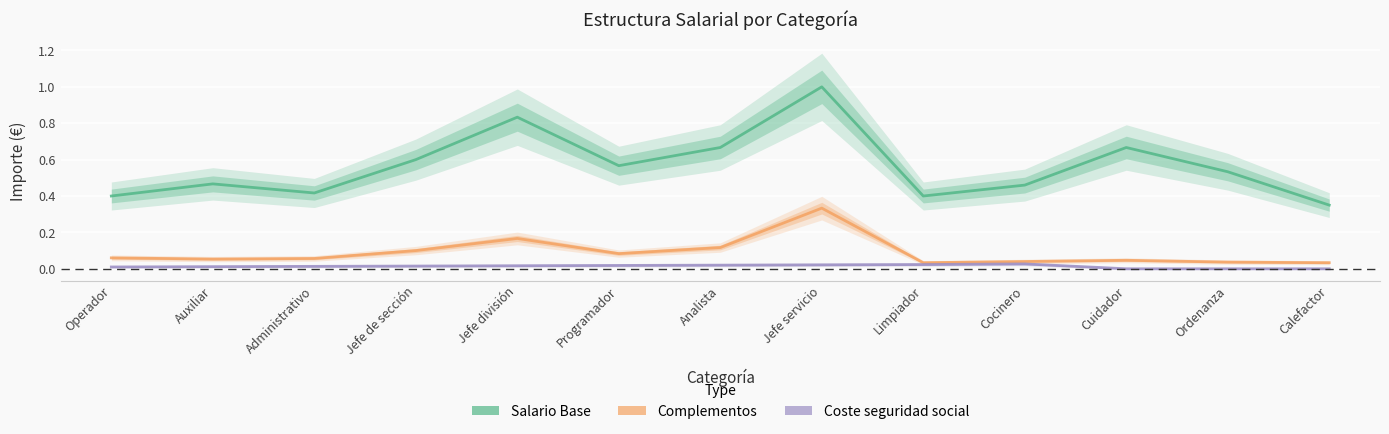

Which label corresponds to the smallest value in the chart?

Cuidador